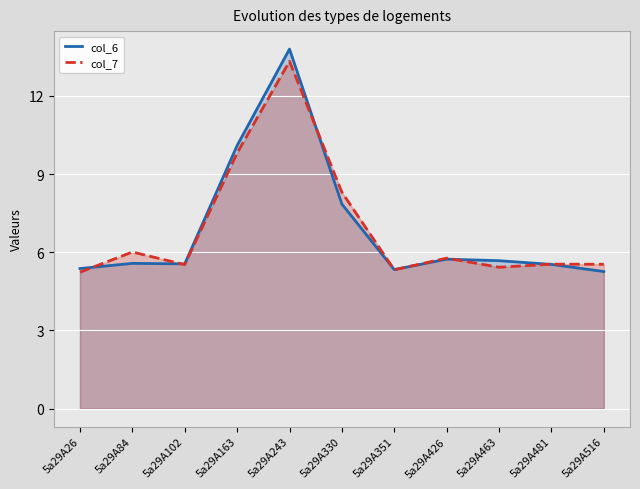

At which category does col_6 reach its first local valley?

5a29A102